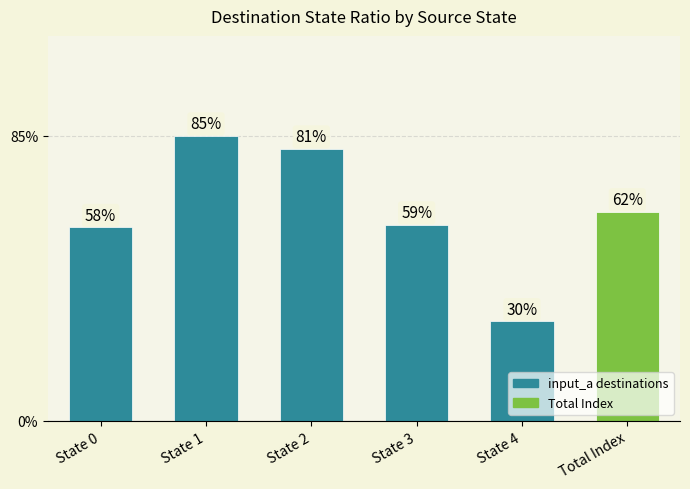

How many series are shown in this chart?

1